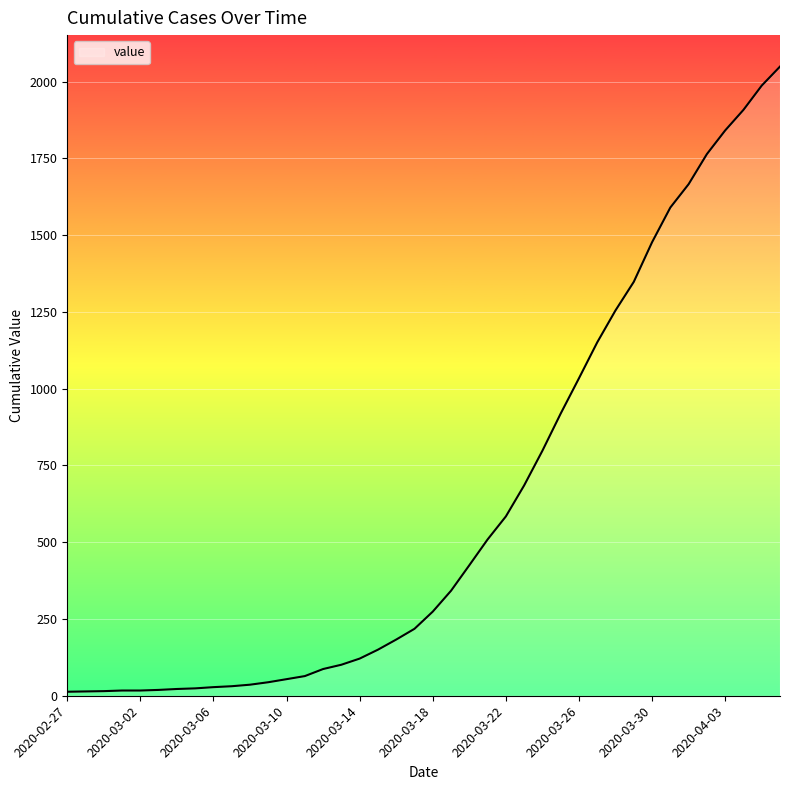

What is the maximum value shown in the chart?

2049